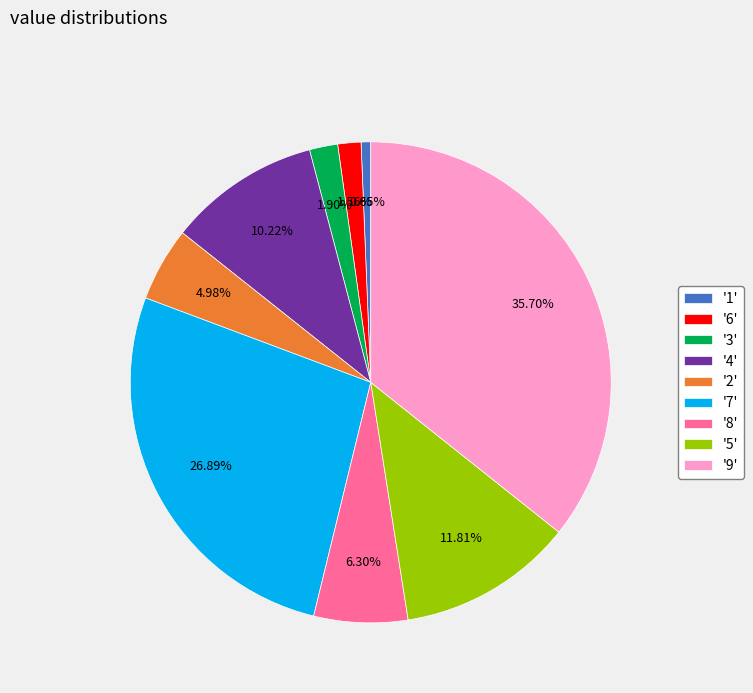

Is the sum of '5' and '2' greater than half?

No